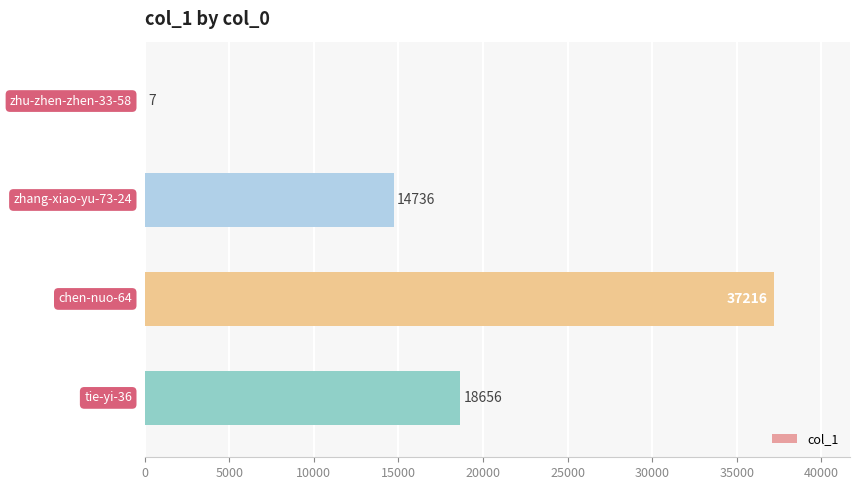

How many values are between 14736 and 37216?

3